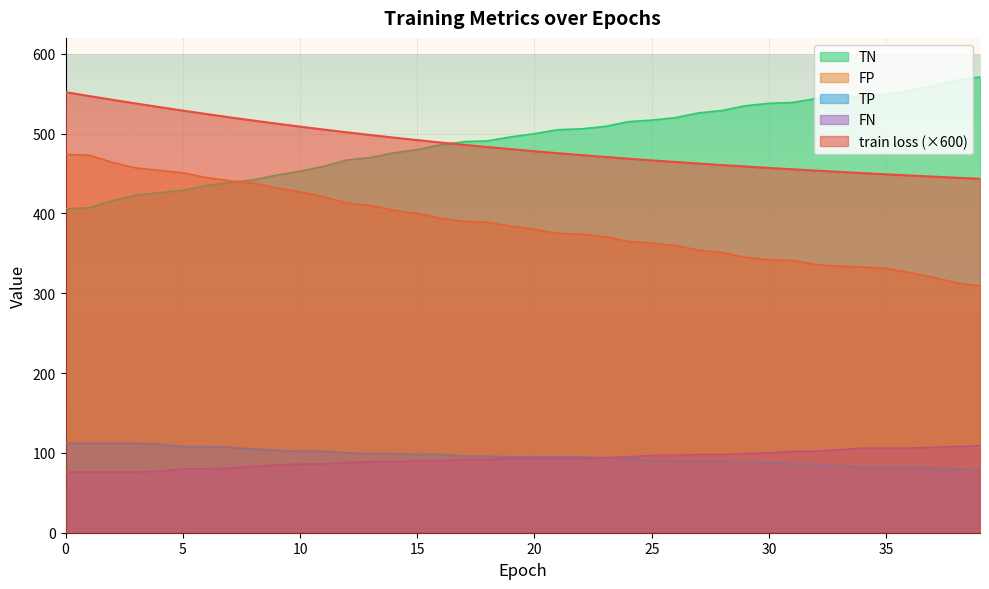

What are all the series names shown in the legend?

TN, FP, TP, FN, train loss (×600)